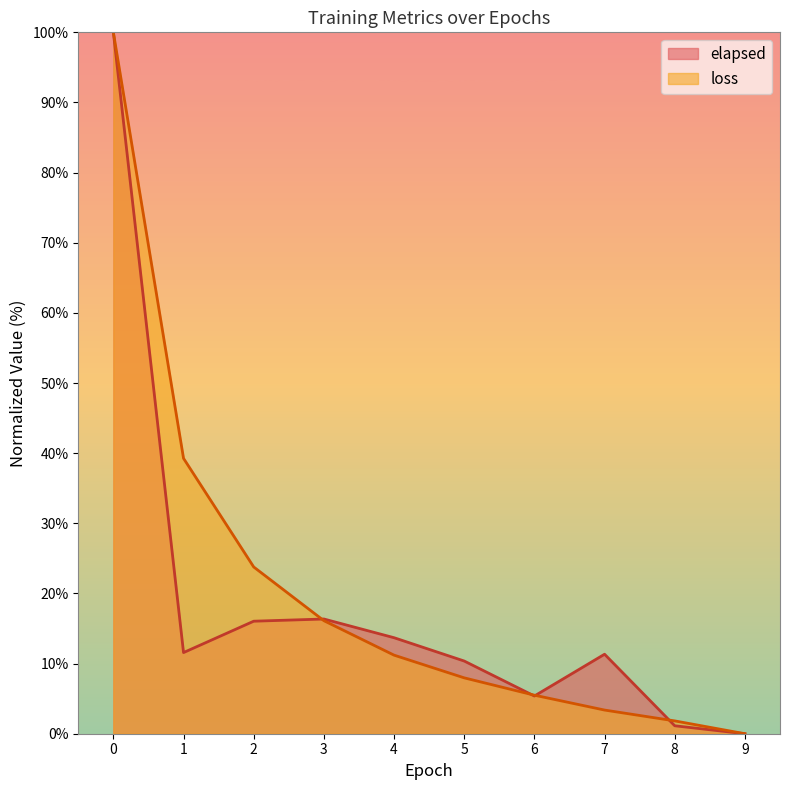

What is the difference between the highest and lowest values at 8?

0.7